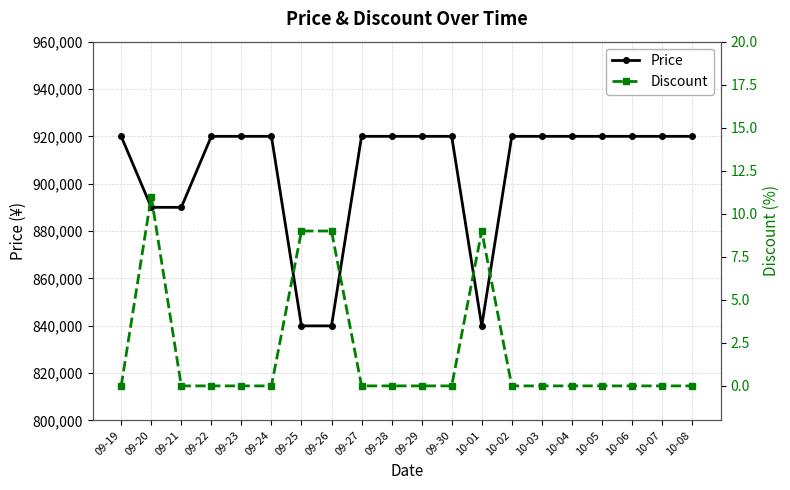

What is the total value across all series at 10-06?

920000